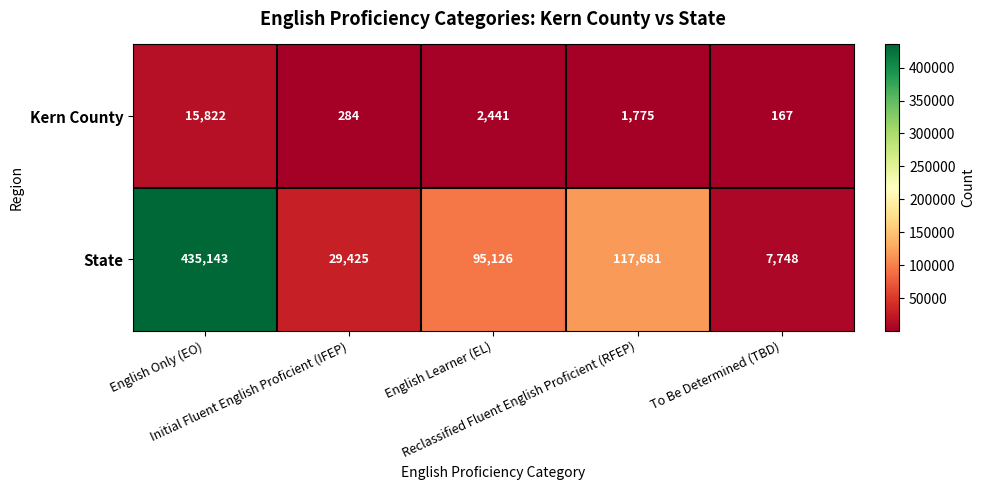

Count the number of data series in this chart.

2